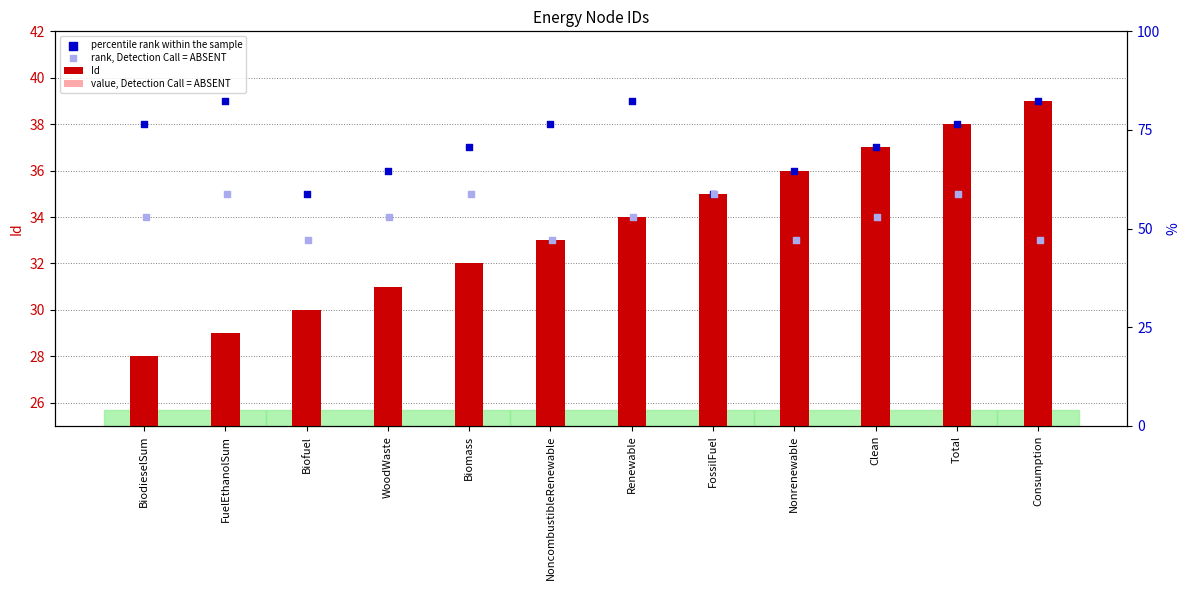

Which series has the largest total across all categories?

percentile rank within the sample